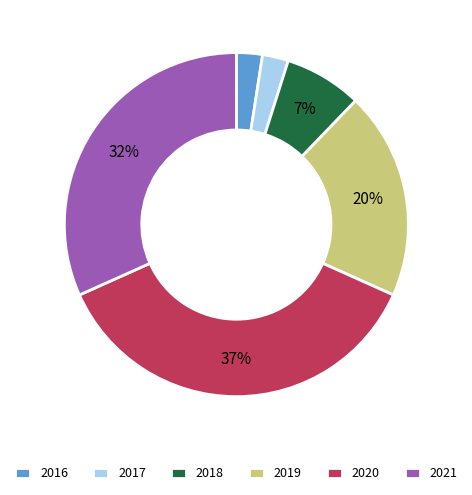

Is the sum of 2017 and 2020 greater than half?

No